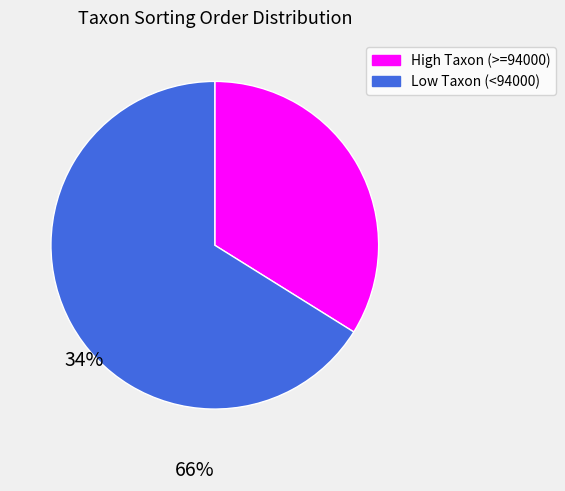

Is there a majority slice in this chart?

Yes